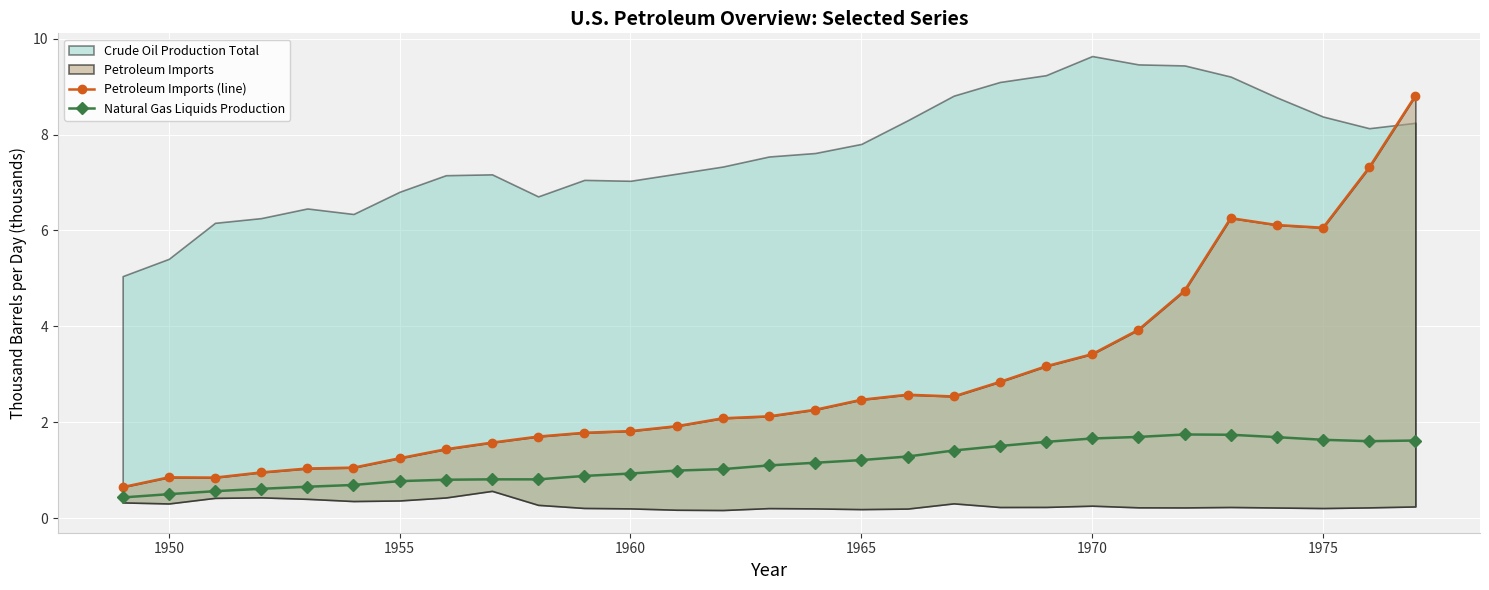

Which series has the largest range (max minus min)?

Petroleum Imports (line)